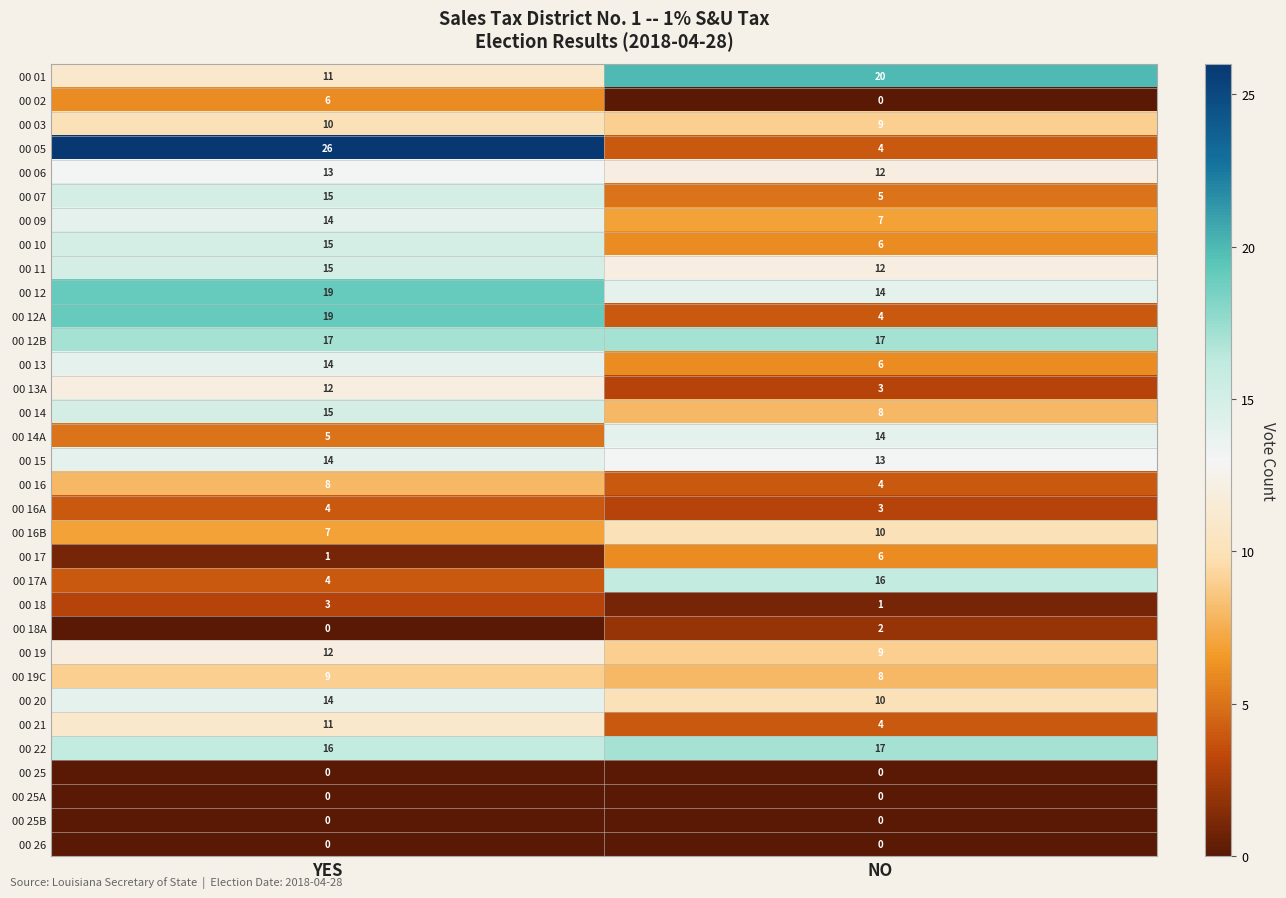

How many data points does each series have?

2